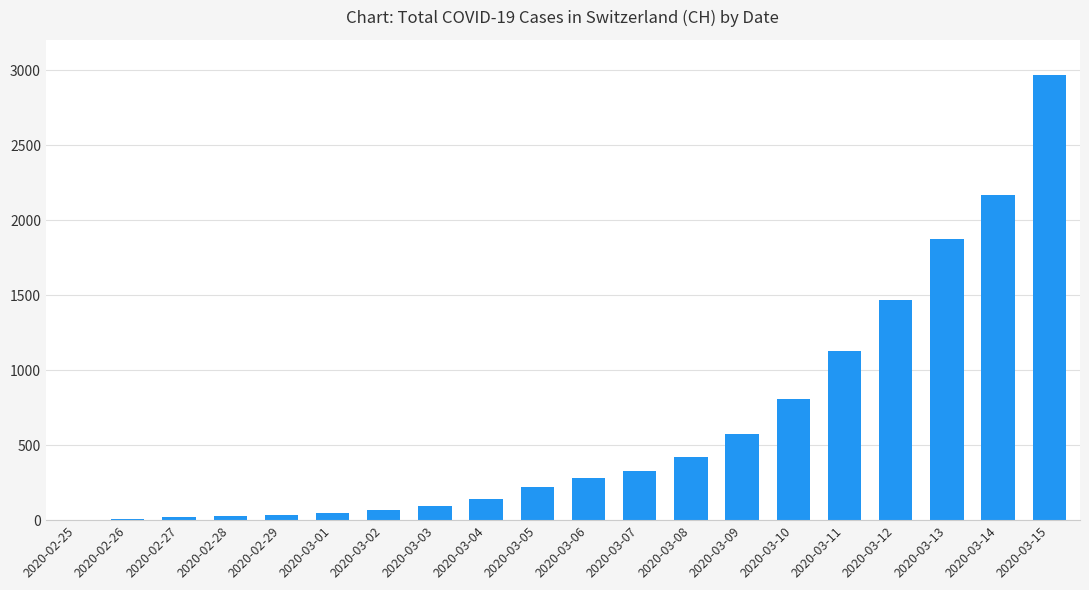

Count the number of categories in the chart.

20